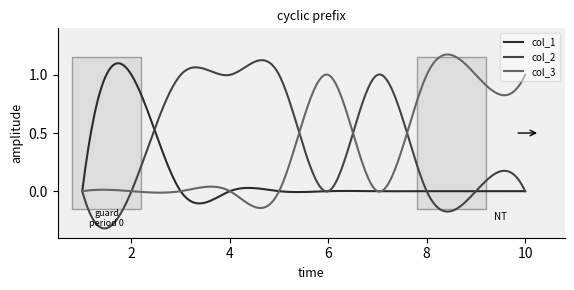

In col_1, how many points are higher than both neighbors (excluding endpoints)?

4